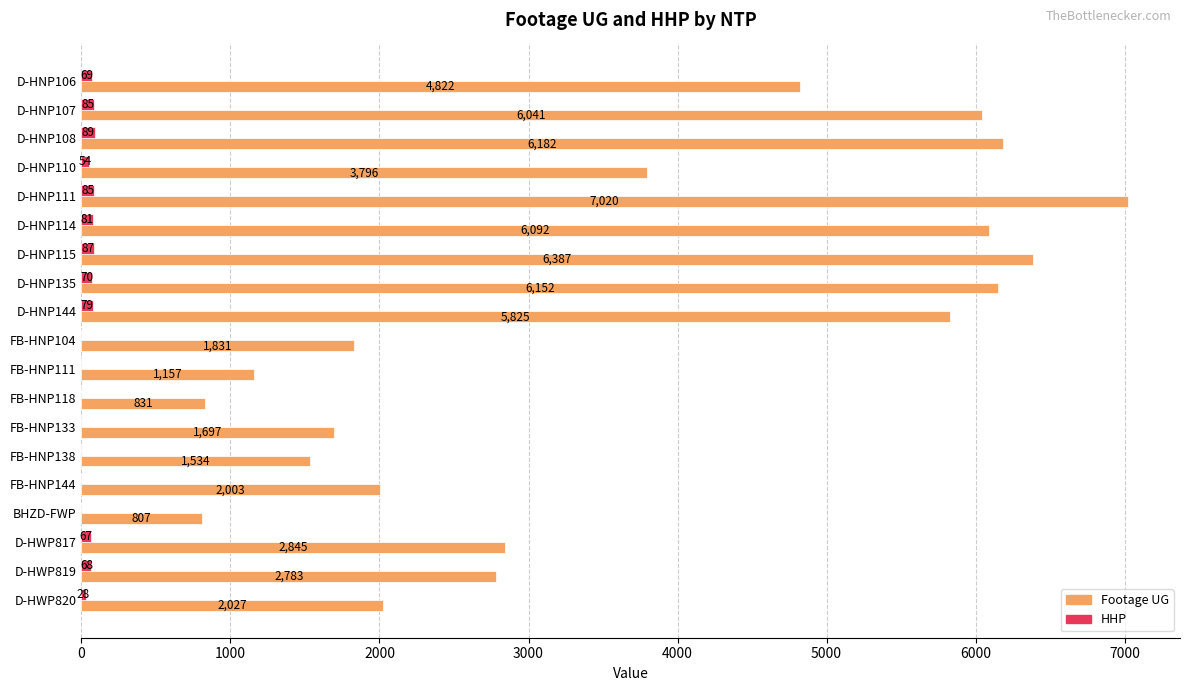

Where is Footage UG nearest to the value 3913?

D-HNP110